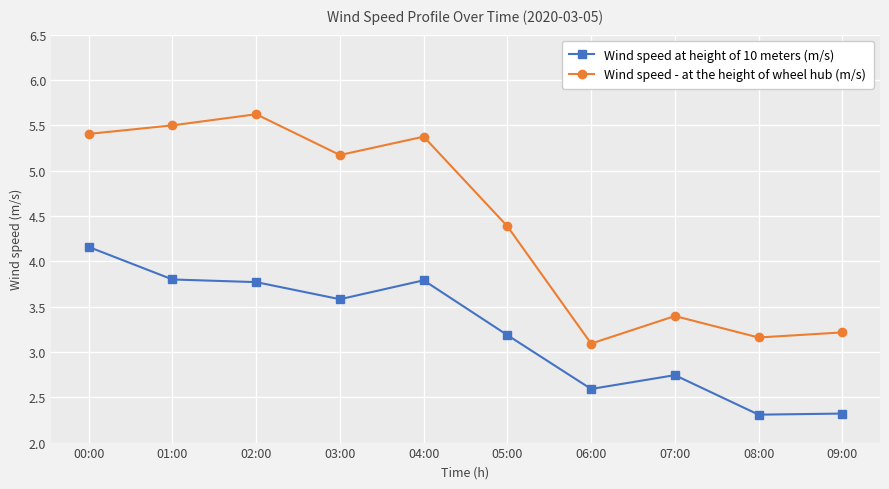

Which series has the widest spread of values?

Wind speed - at the height of wheel hub (m/s)